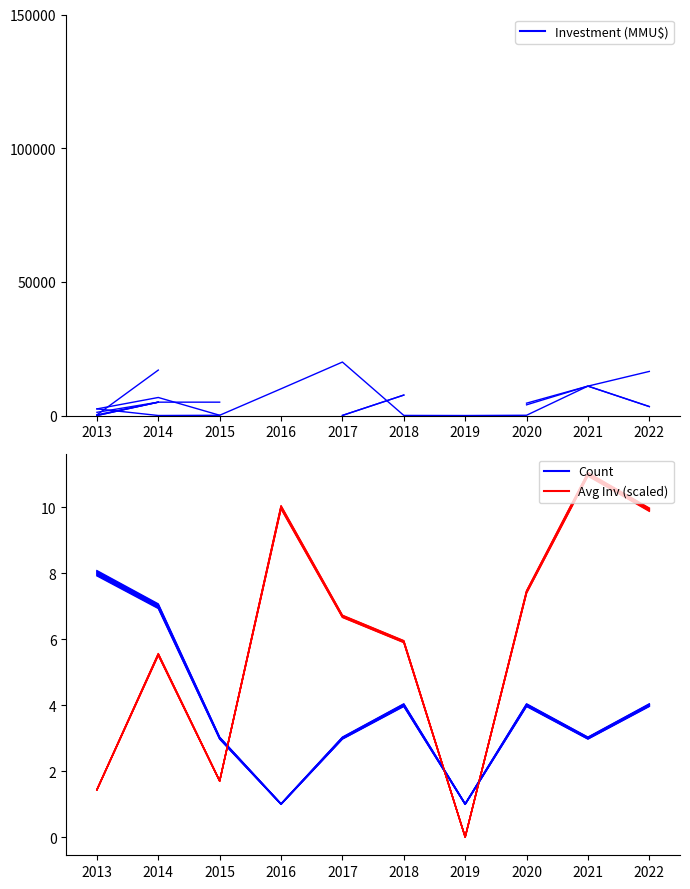

How many lines are shown in the chart?

3